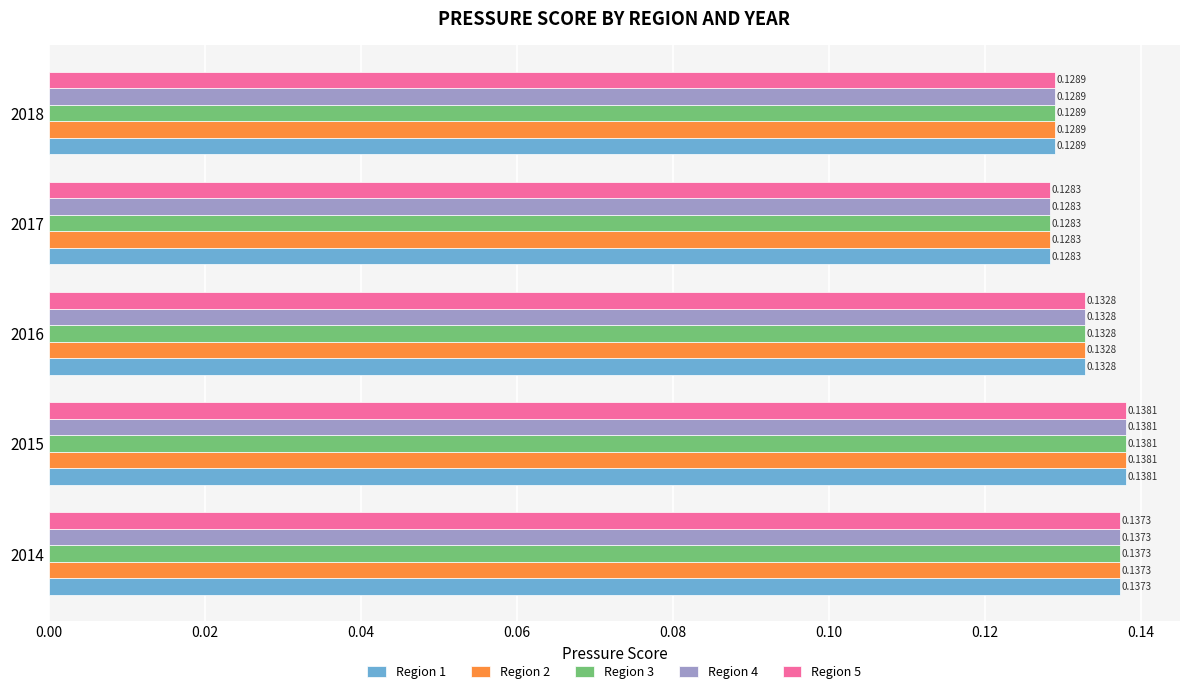

What is the sum of the Region 3 values at 2016 and 2015?

0.3